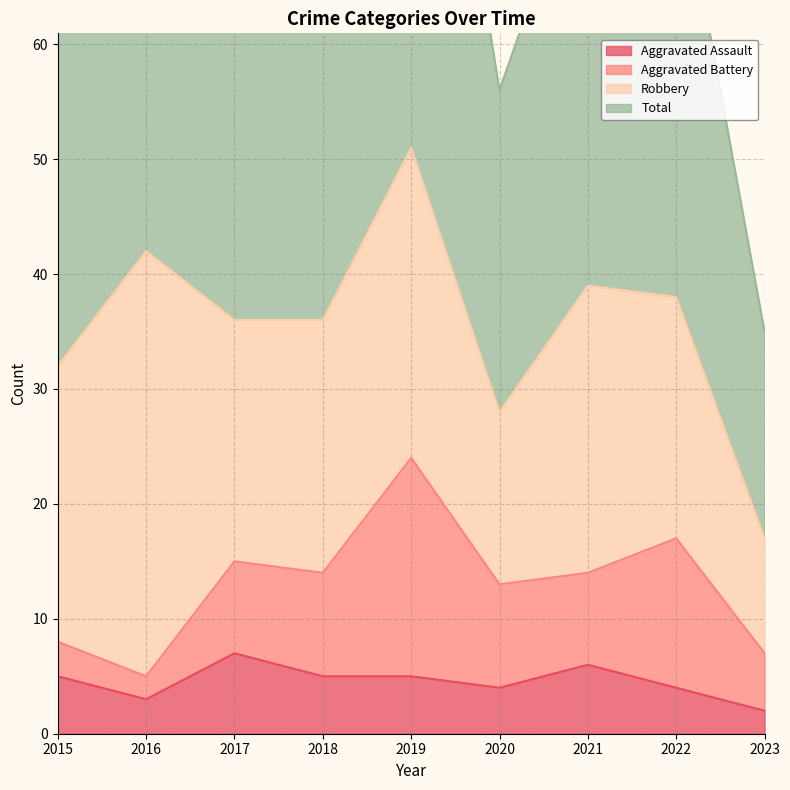

At which label does Total reach its minimum?

2023